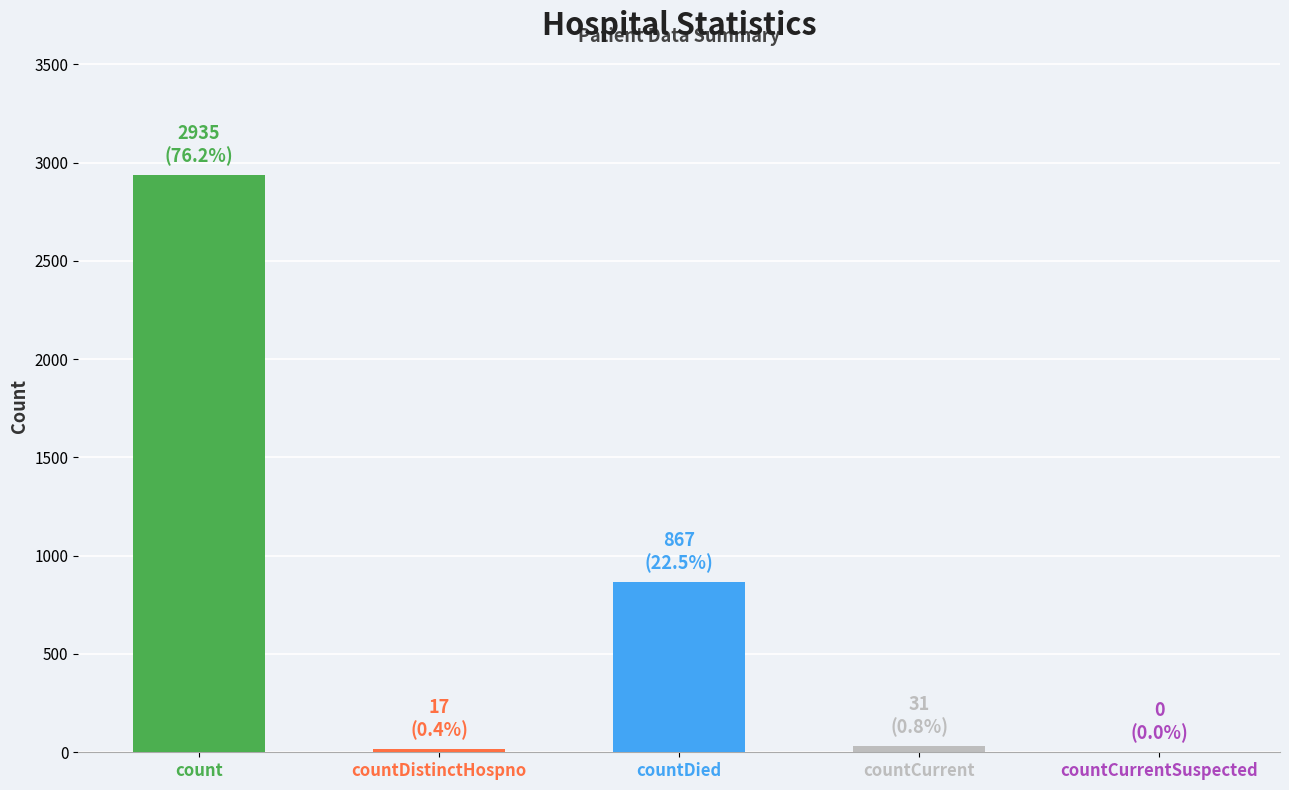

Where is the data nearest to the value 1467?

countDied